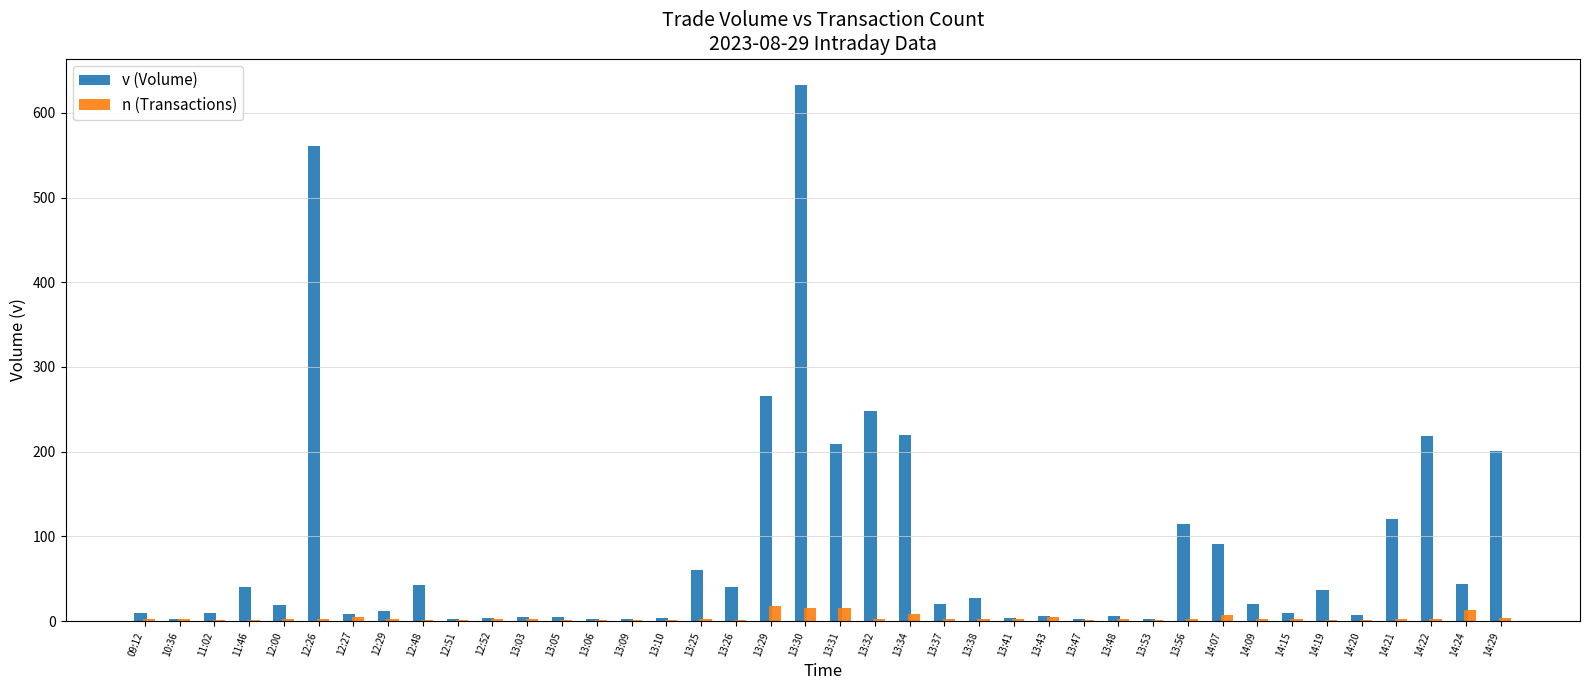

How many data points does each series have?

40